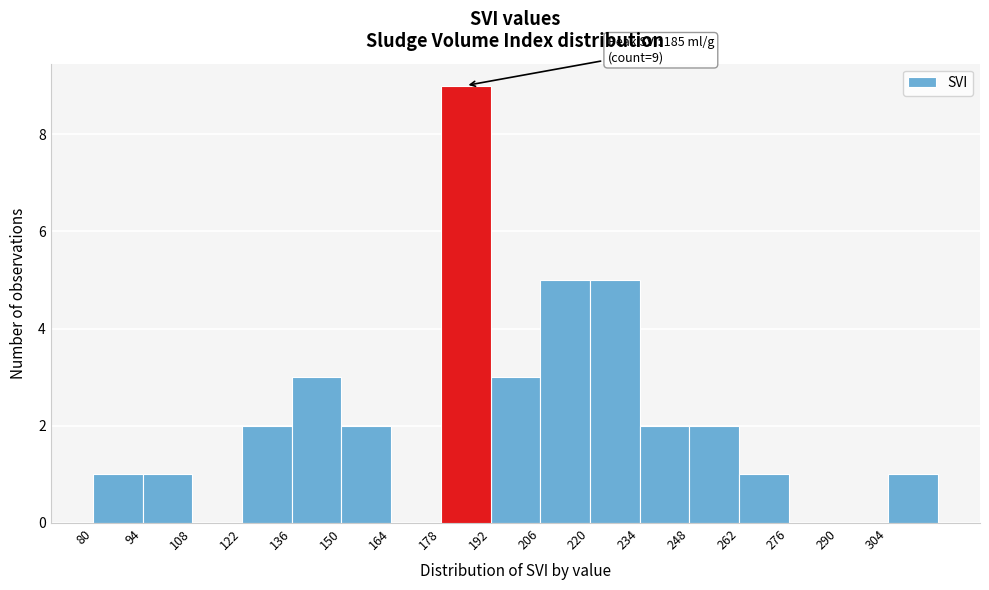

Over which range of the x-axis is the bar tallest?

178 to 192